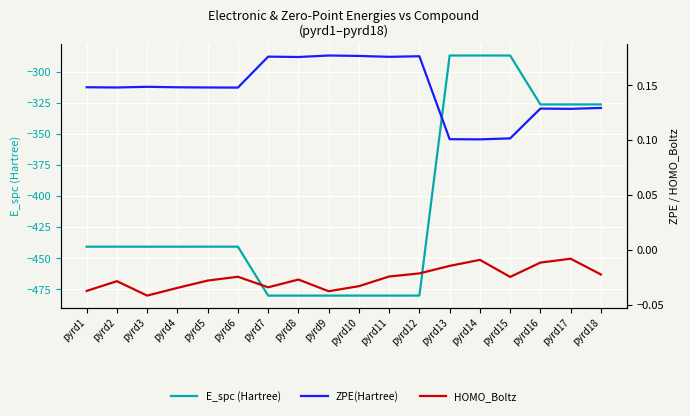

True or false: ZPE(Hartree) and HOMO_Boltz intersect in this chart.

False